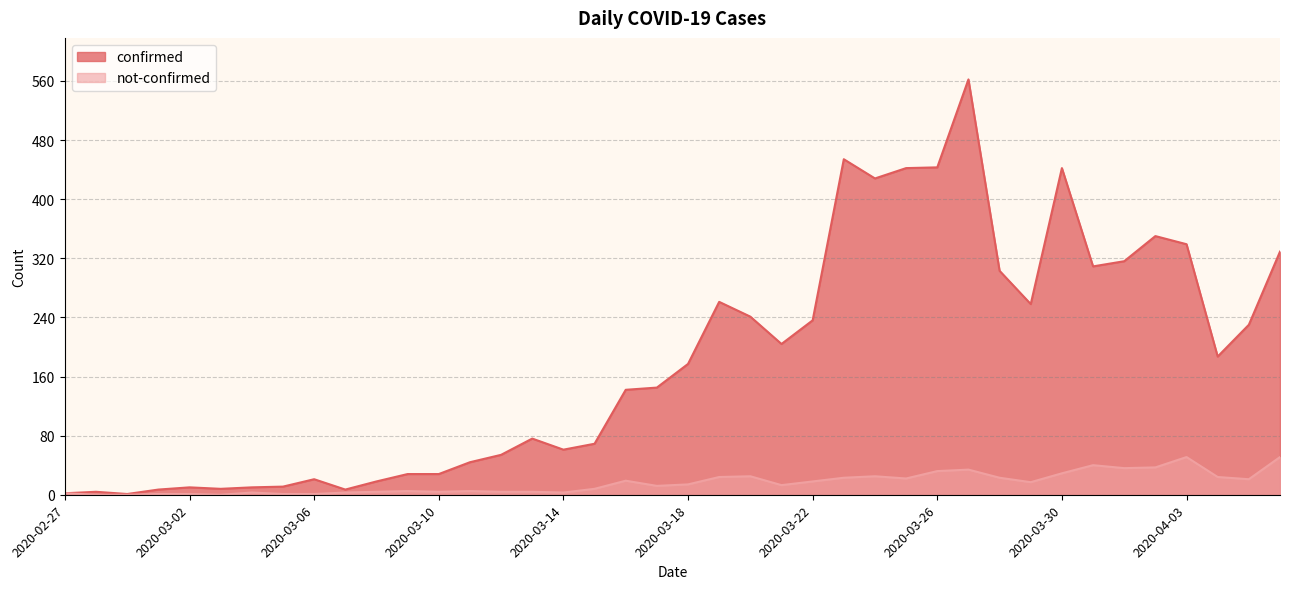

What is the spread (max minus min) of values at 2020-04-03?

288